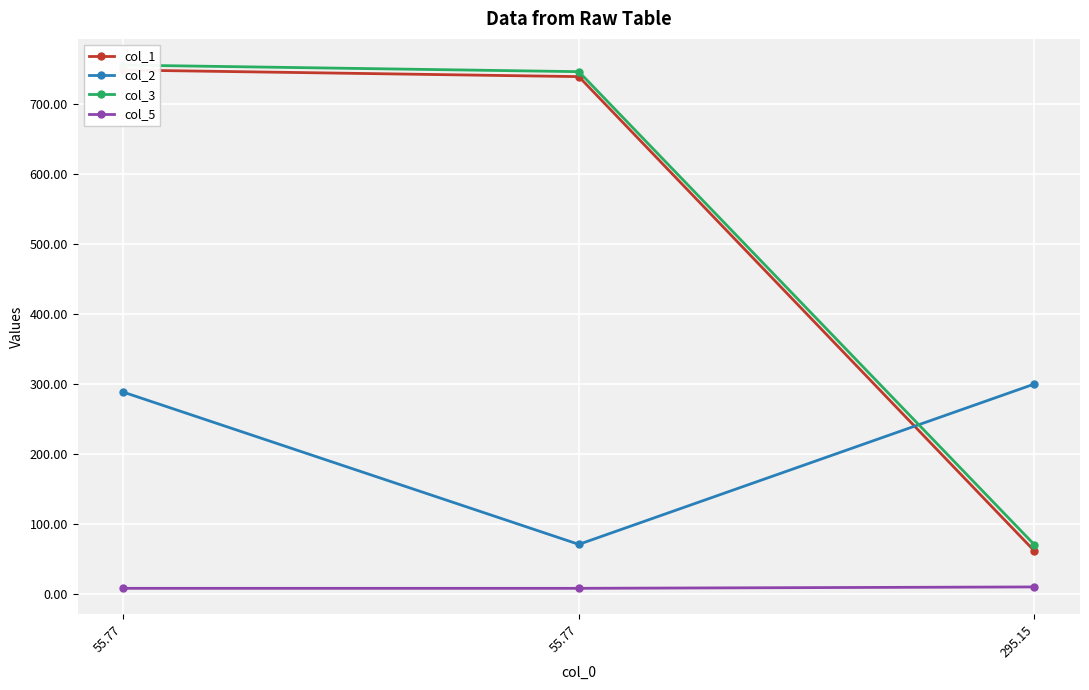

What is the difference between the highest and lowest values at 55.77?

748.3